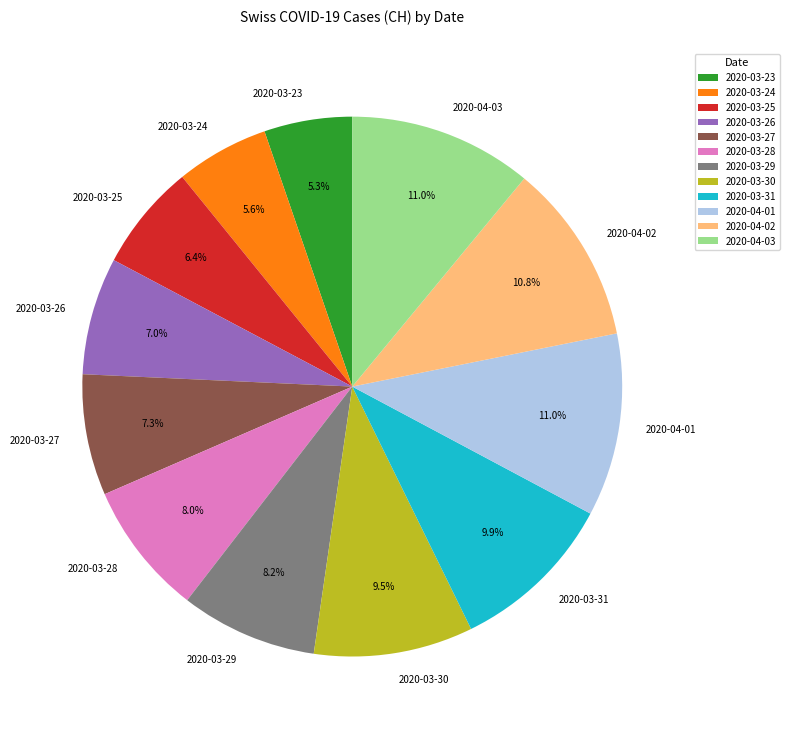

Does 2020-04-02 account for over 50% of the chart?

No